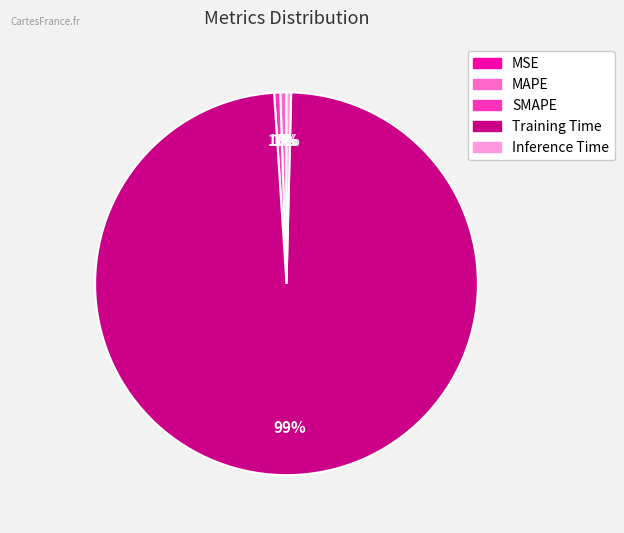

Which slice represents more than half of the pie?

Training Time